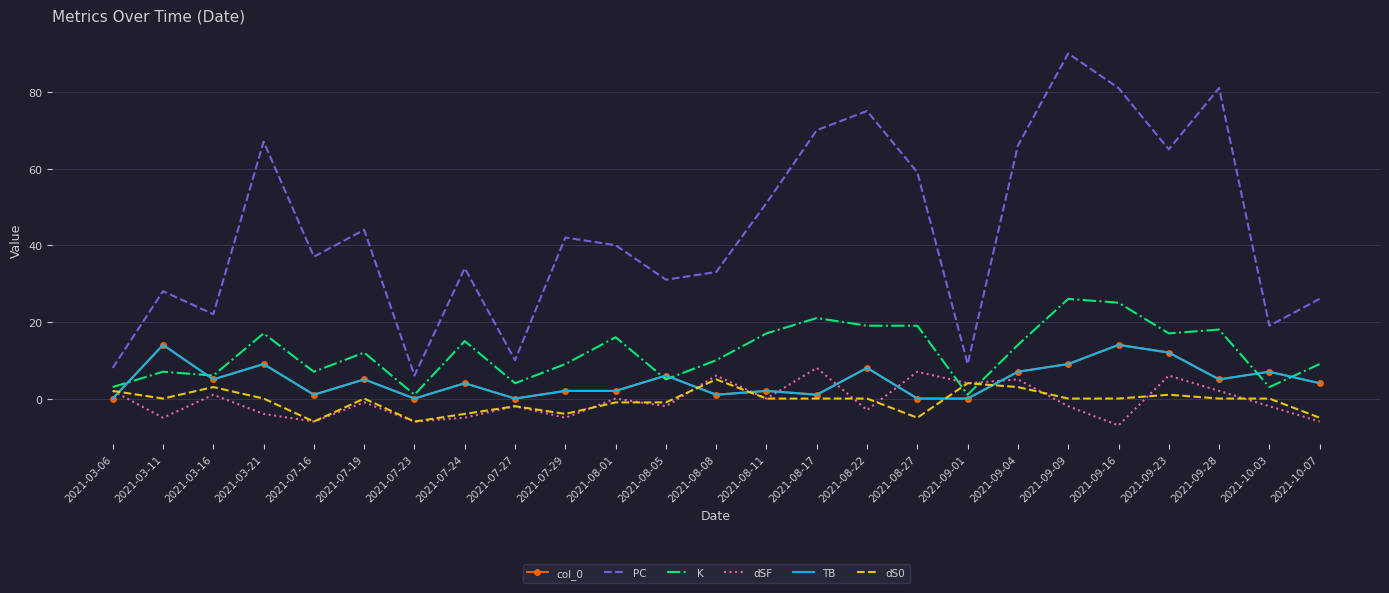

Where is the first local minimum for dSF?

2021-03-11